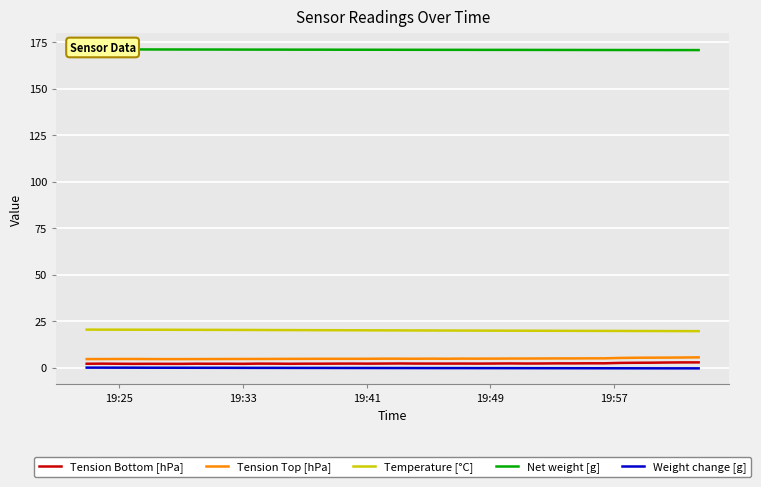

What is the maximum value for Tension Bottom [hPa]?

2.8